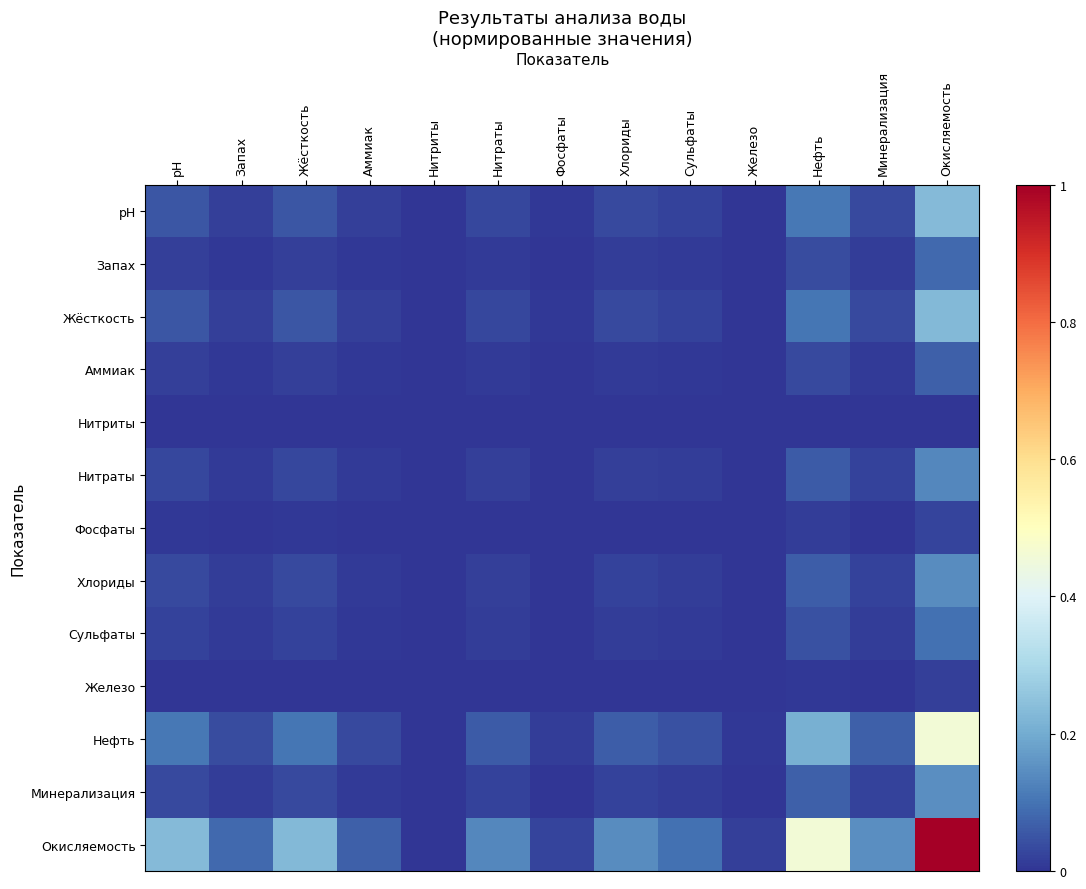

Rank the series by their maximum value, from lowest to highest.

Нитриты, Железо, Фосфаты, Аммиак, Запах, Сульфаты, Нитраты, Хлориды, Минерализация, Жёсткость, pH, Нефть, Окисляемость